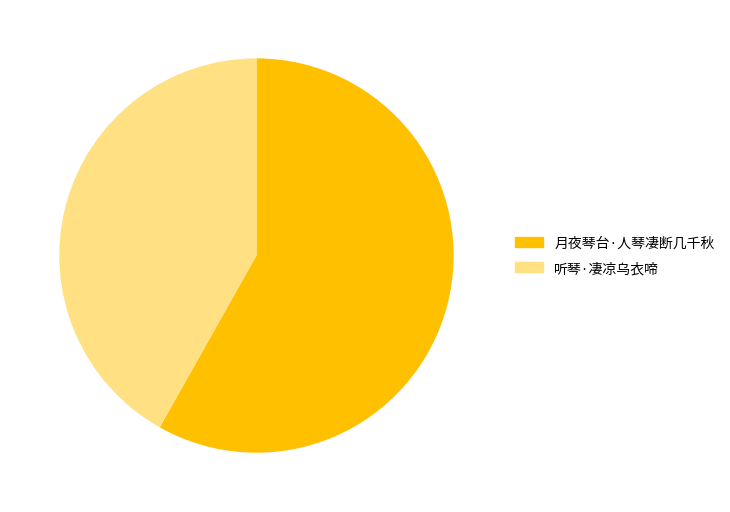

Which slice is the largest?

月夜琴台·人琴凄断几千秋